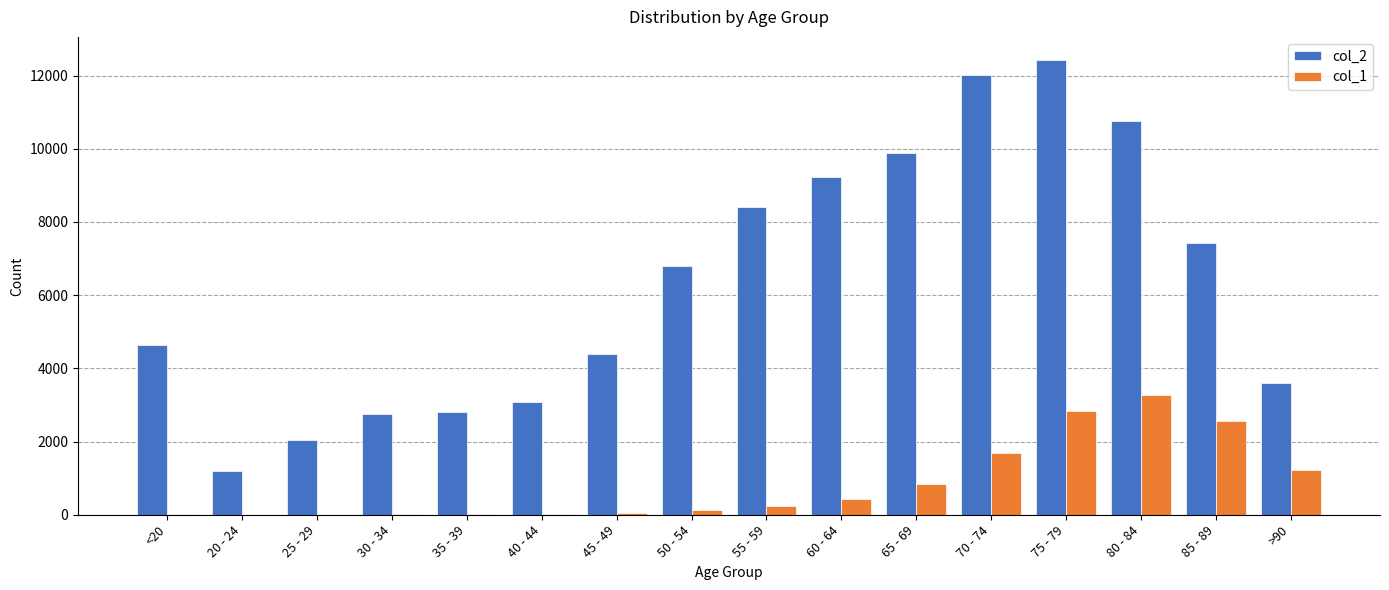

Which series changed the most between 75 - 79 and 85 - 89?

col_2